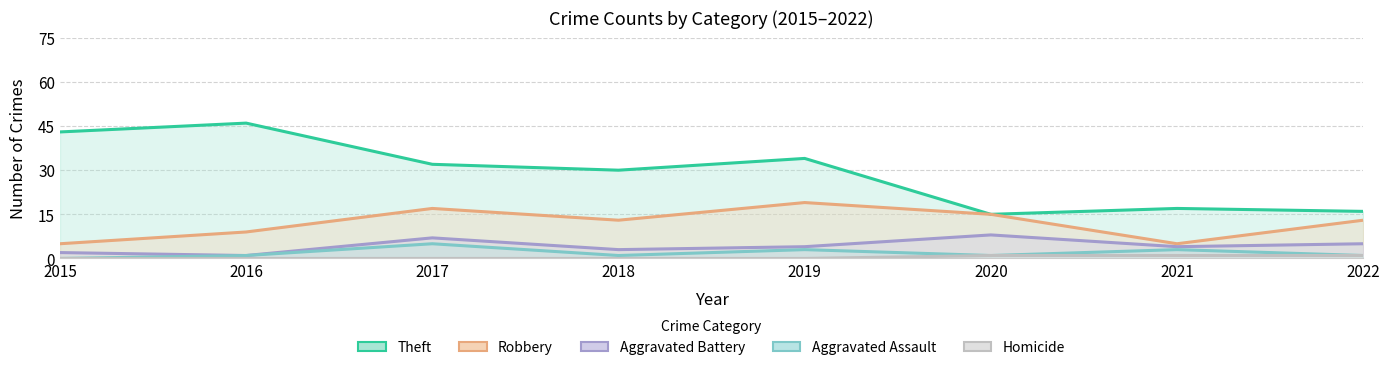

Reading right to left, extract all data points from this chart.

Theft: 16	17	15	34	30	32	46	43
Robbery: 13	5	15	19	13	17	9	5
Aggravated Battery: 5	4	8	4	3	7	1	2
Aggravated Assault: 1	3	1	3	1	5	1	0
Homicide: 1	1	1	0	0	0	0	0